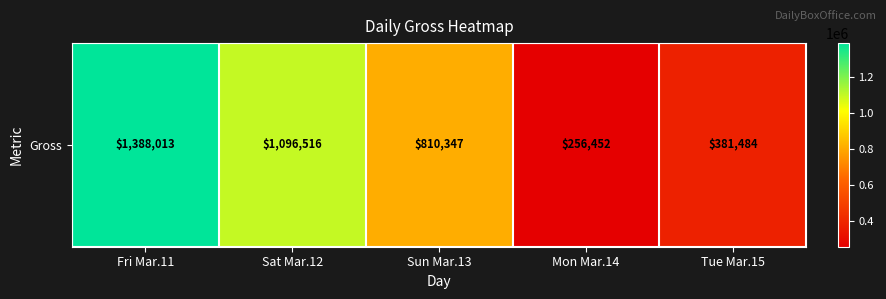

Reading right to left, what are all the values shown in this chart?

381484	256452	810347	1096516	1388013